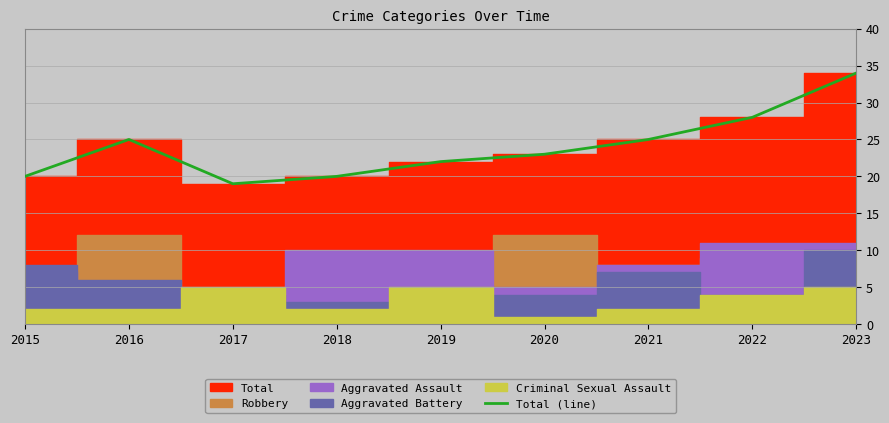

True or false: there are more than 2 points higher than both neighbors.

False